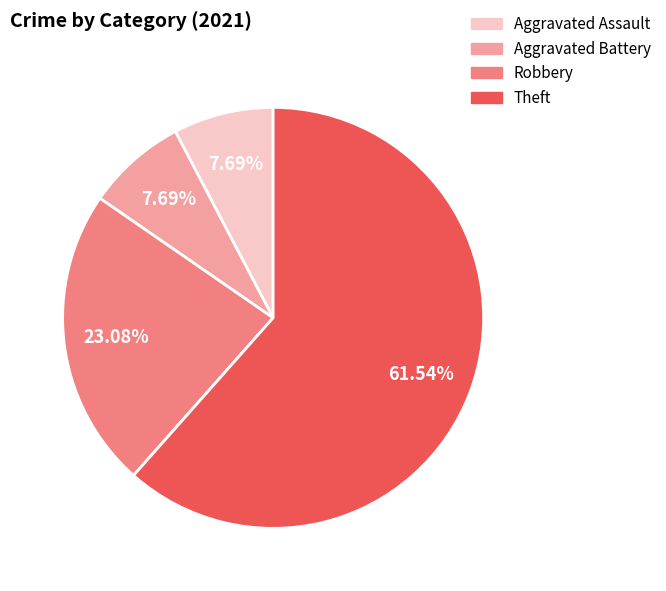

Is there any slice that represents more than half of the pie?

Yes